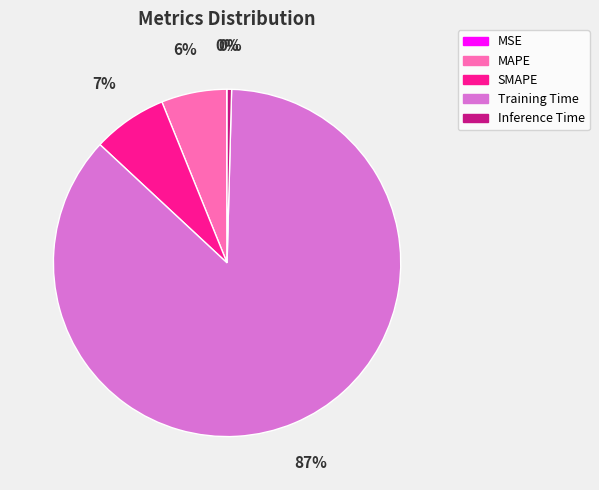

Does Training Time represent more than half of the total?

Yes